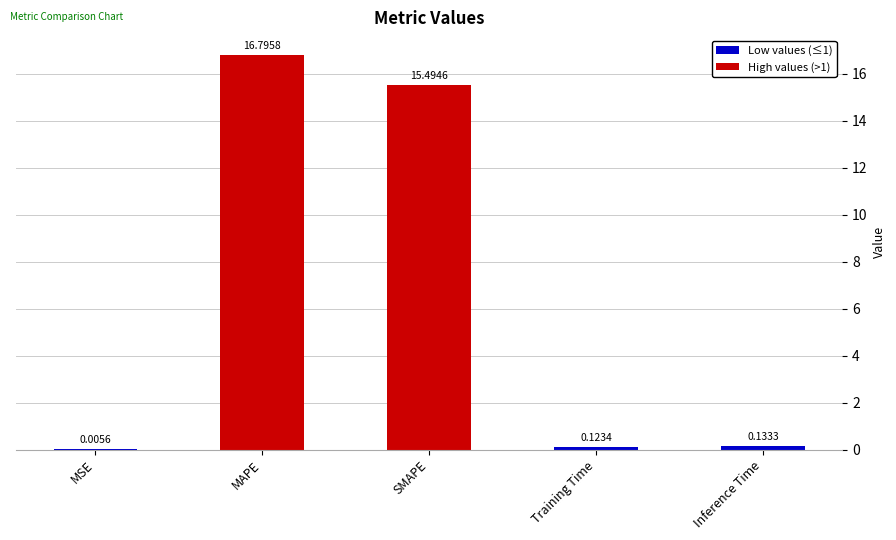

What is the change in value from MSE to SMAPE?

+15.5